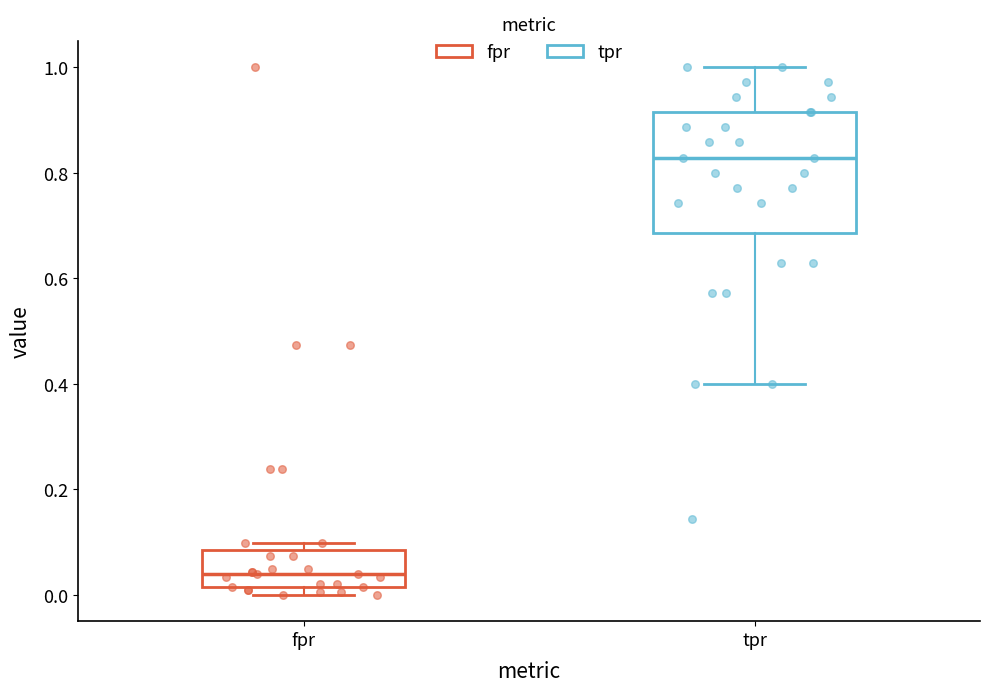

Reading left to right, transcribe this box plot: for each box, give where its median line is, the range the box spans, and where its two whiskers end, as read against the y-axis. The values are not printed on the chart, so give them approximately, as read against the axis.

fpr: median 0.04, box 0.02 to 0.08, whiskers 0.00 to 0.10
tpr: median 0.82, box 0.68 to 0.92, whiskers 0.40 to 1.00